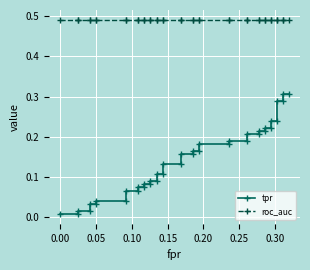

What is the average value of the roc_auc series?

0.5